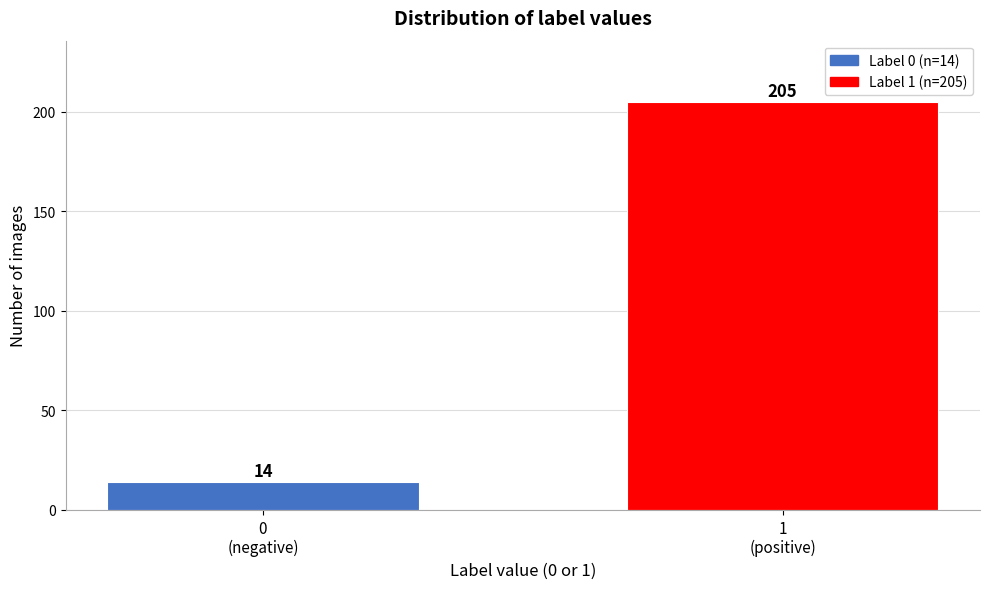

Reading right to left, what are all the values shown in this chart?

205	14